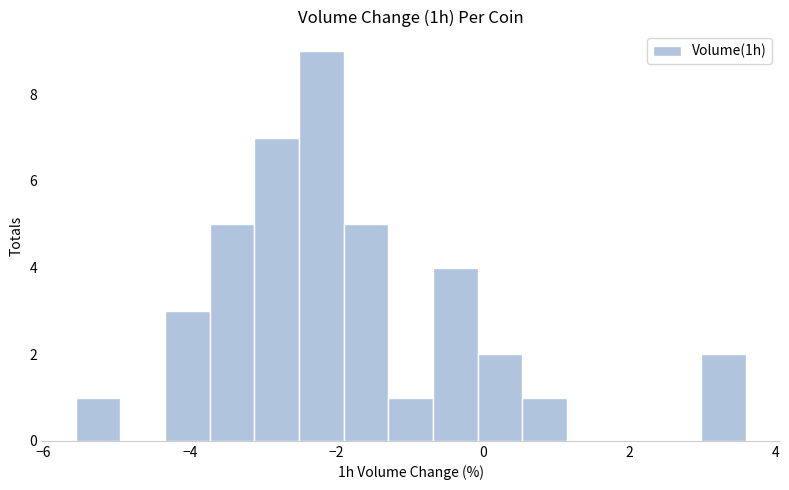

Around what value on the x-axis is the tallest bar? Give the approximate position of its centre, as read against the axis.

-2.2